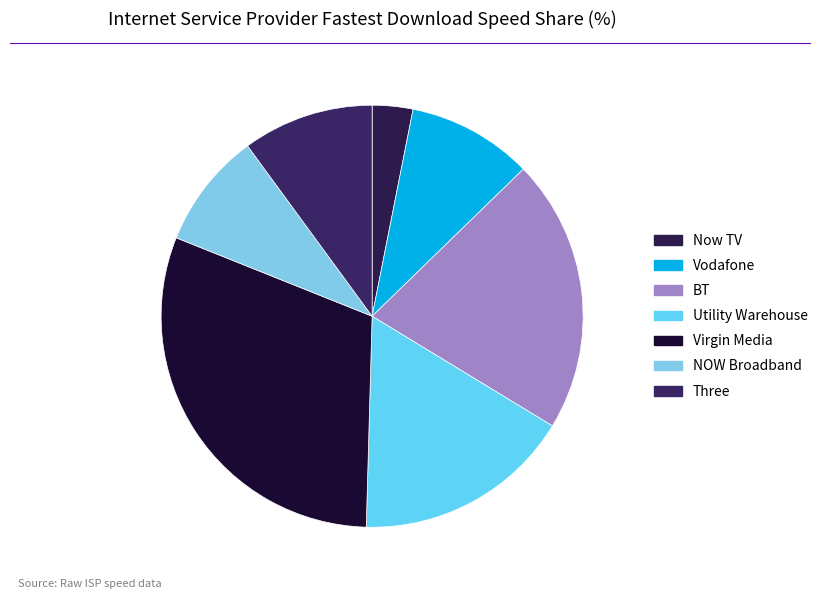

Between Three and Virgin Media, which is larger?

Virgin Media